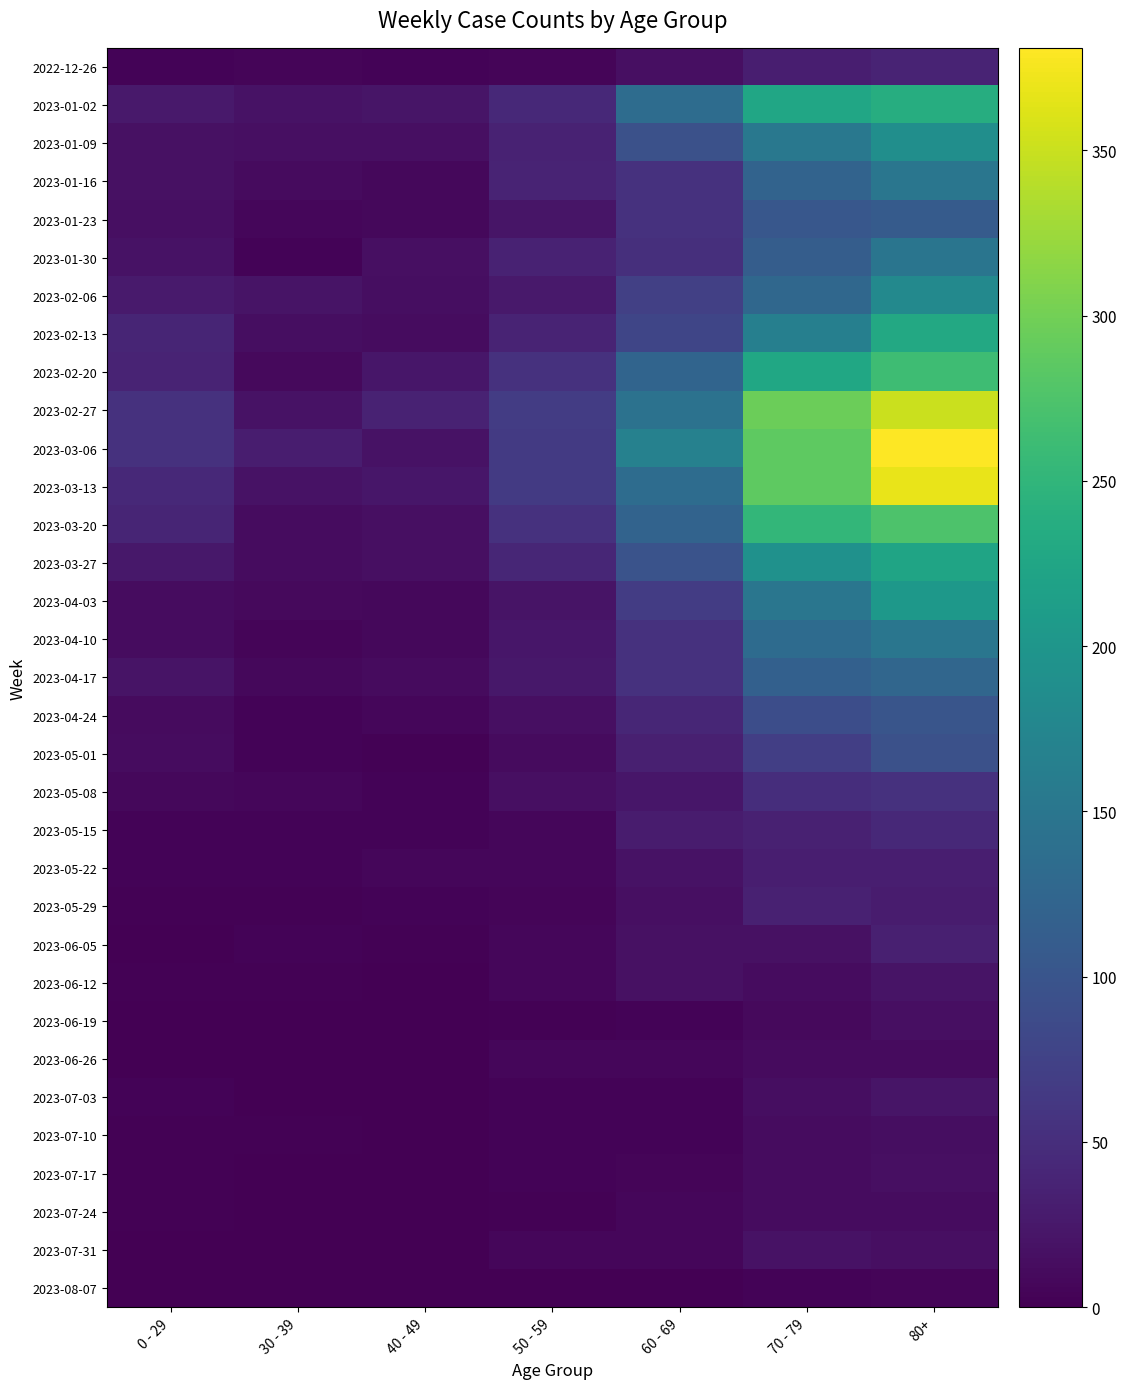

Between 40 - 49 and 70 - 79, which is larger?

70 - 79